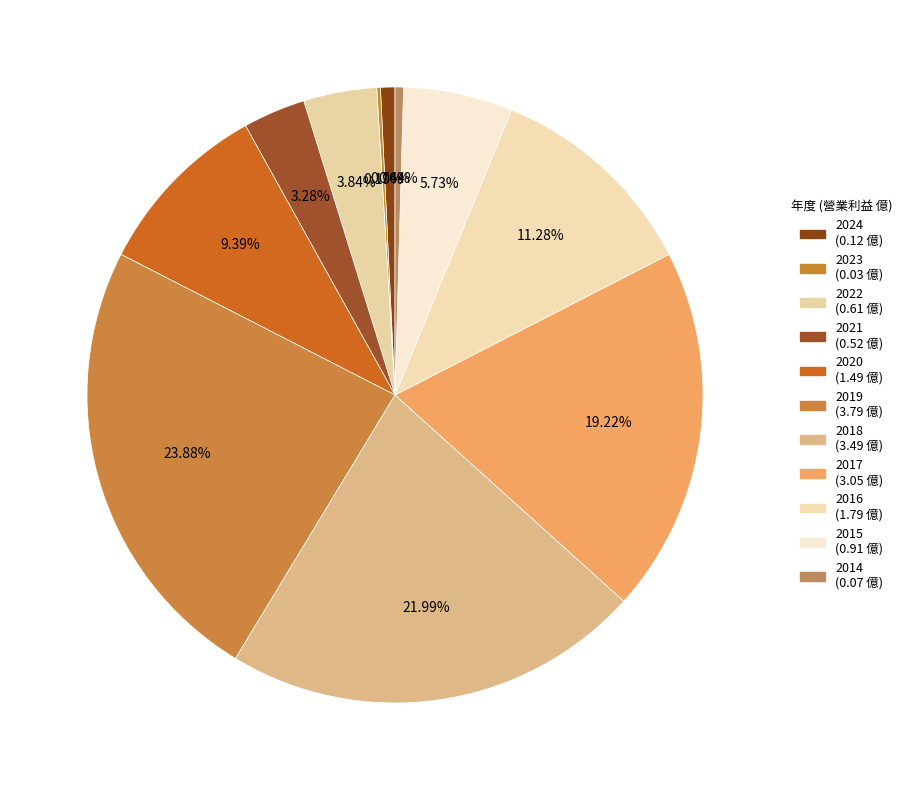

Does 2019 represent more than half of the total?

No